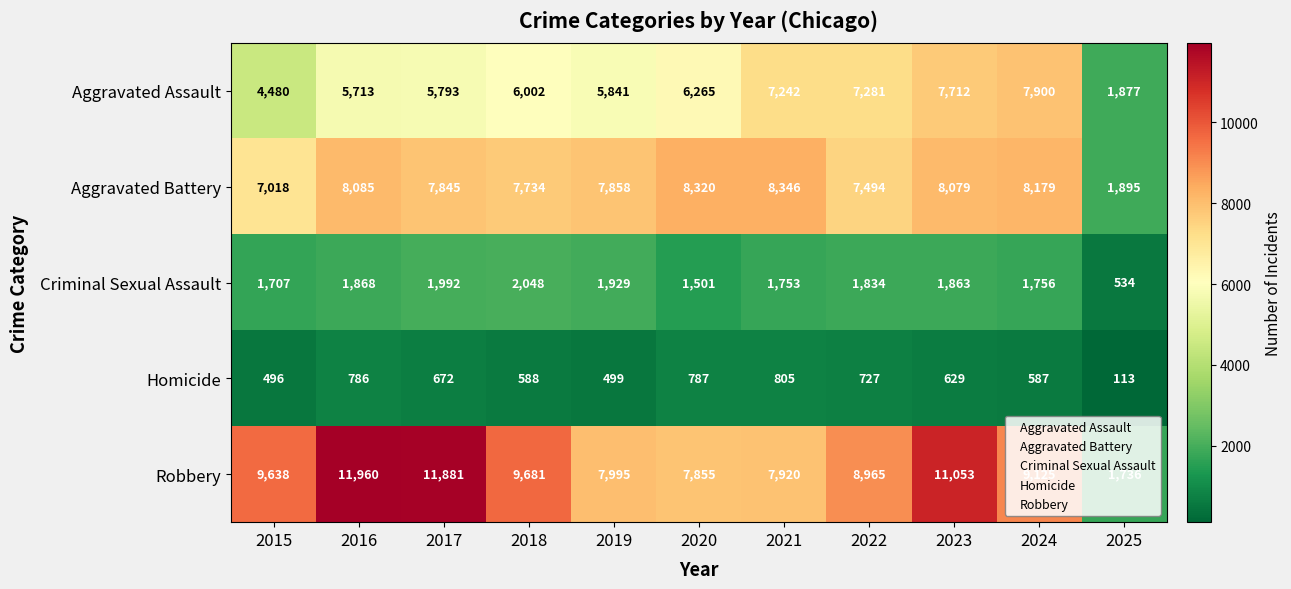

Read the Aggravated Battery value at 2025.

1895